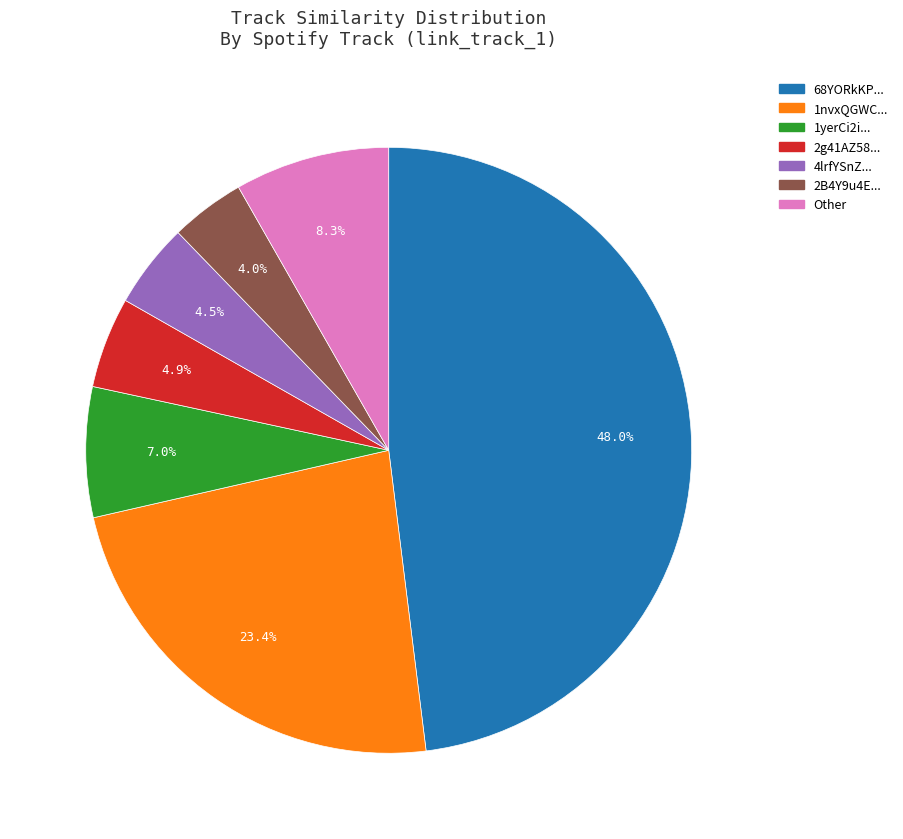

How many slices are in this pie chart?

7